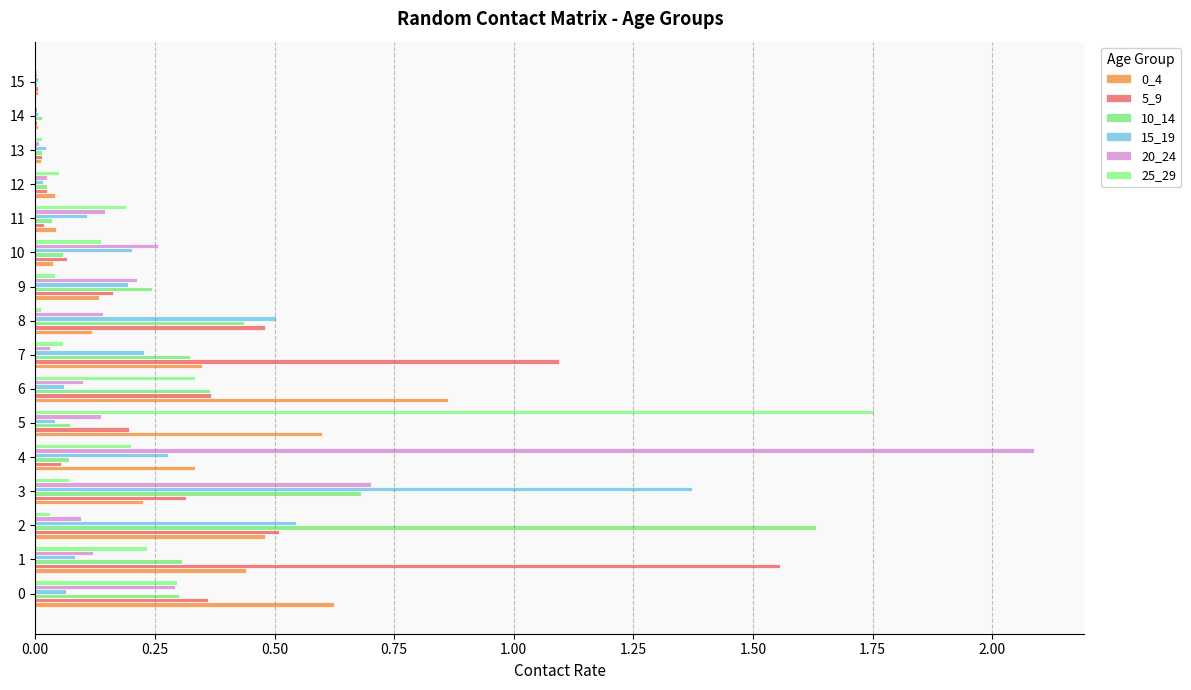

Which series has the widest spread of values?

20_24